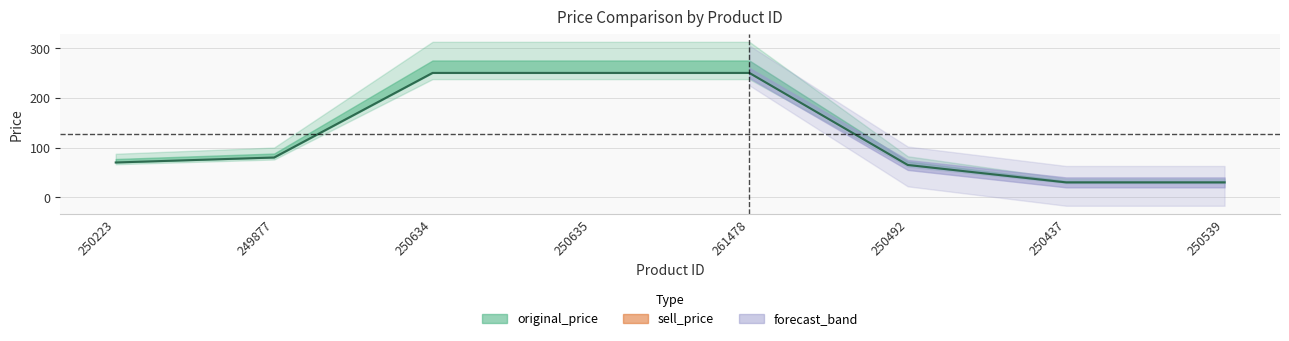

Approximately how many times larger is the value at 250492 compared to 250634?

0.3